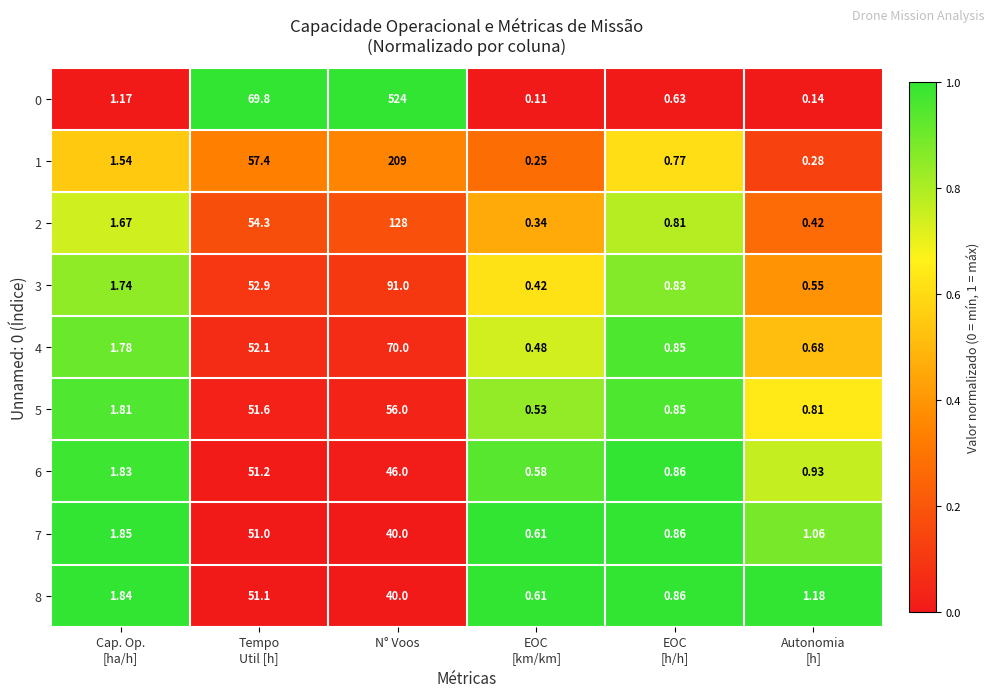

Where is 7 nearest to the value 25?

N° Voos